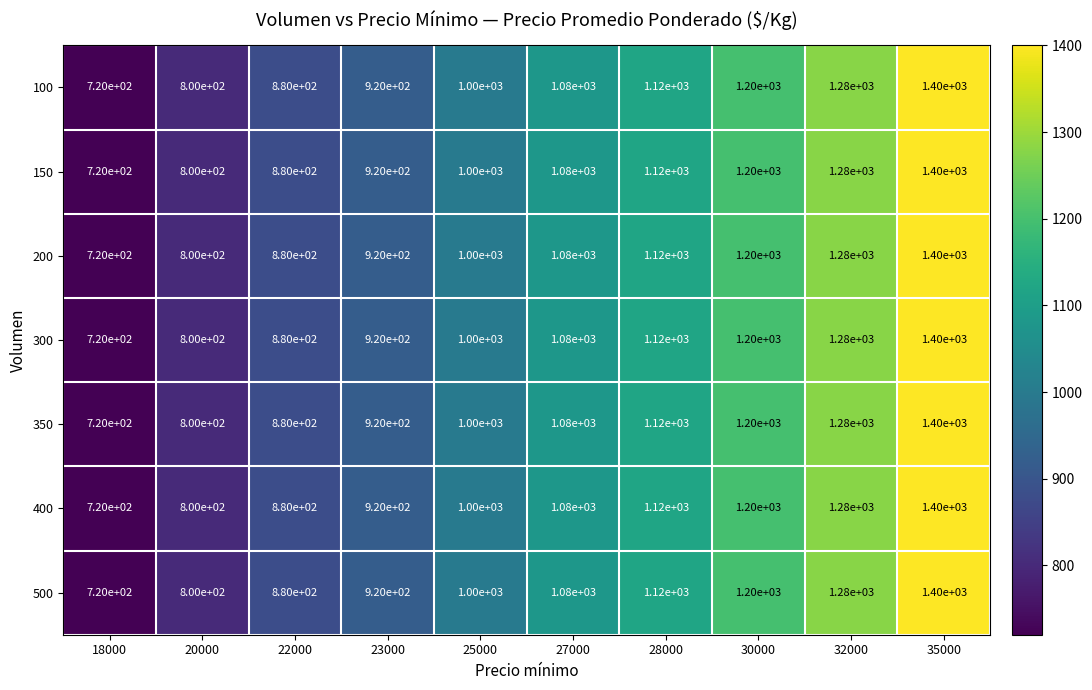

Count the number of categories in the chart.

10